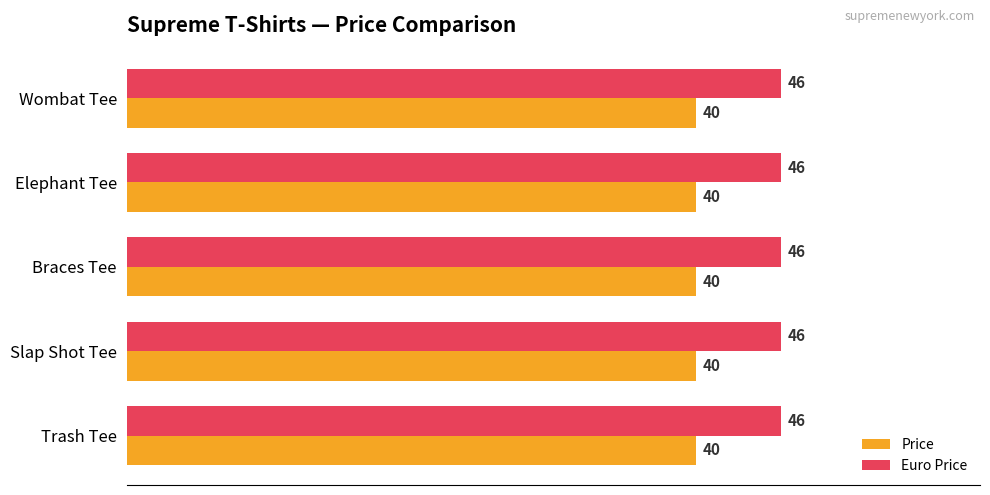

What is the sum of all Price values?

200